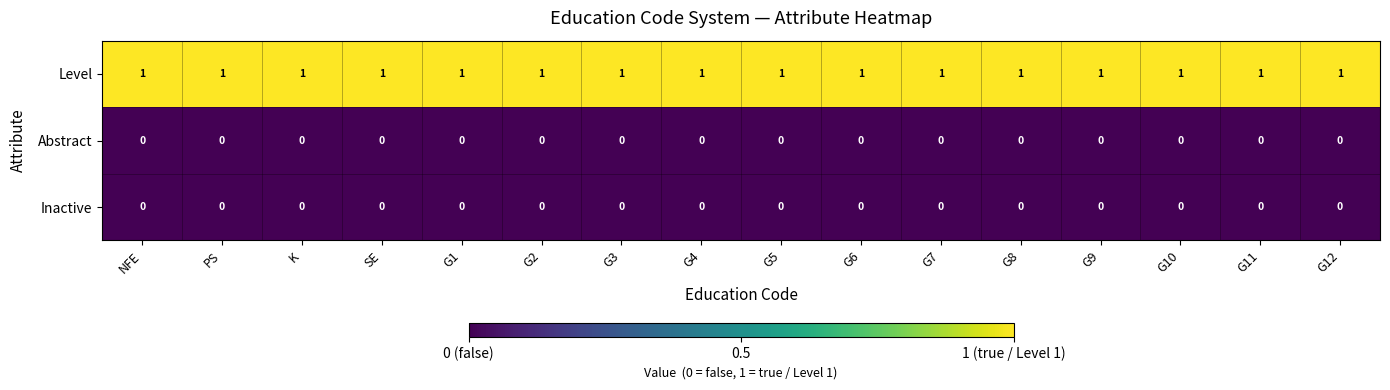

At how many categories does at least one series exceed 0?

16